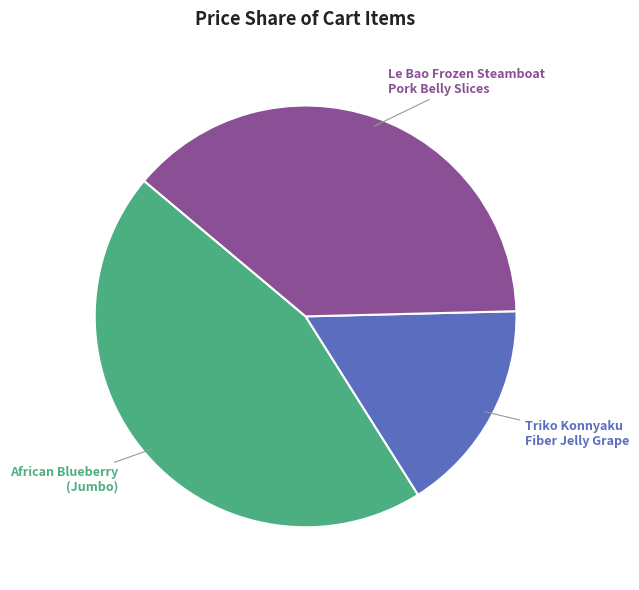

Which has a higher value, Le Bao Frozen Steamboat Pork Belly Slices or Triko Konnyaku Fiber Jelly Grape?

Le Bao Frozen Steamboat Pork Belly Slices